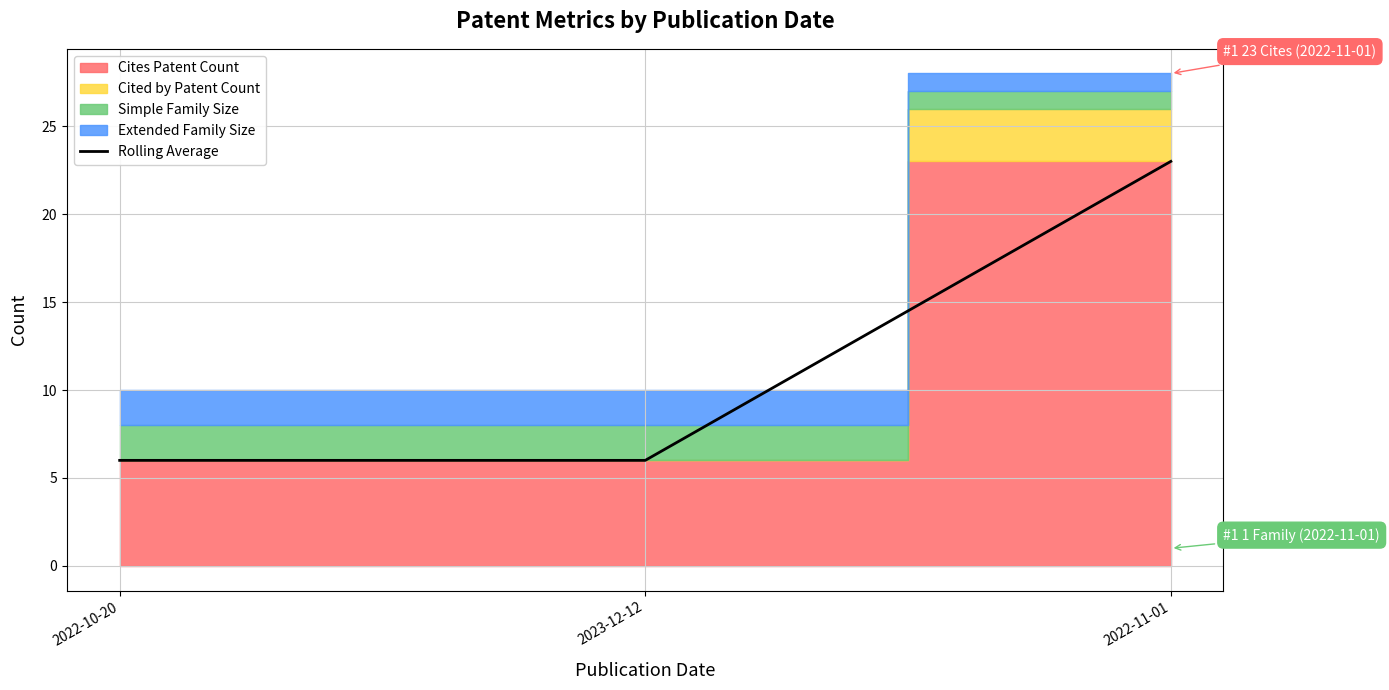

Read the value at 2022-10-20, to the nearest 5.

5